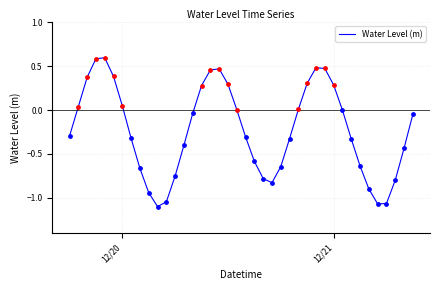

What is the difference between the maximum and minimum values?

1.7